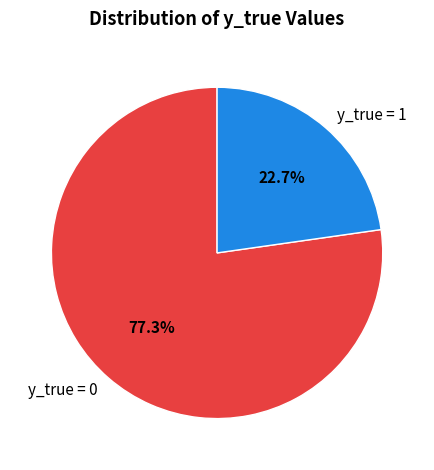

What is the majority slice?

y_true = 0